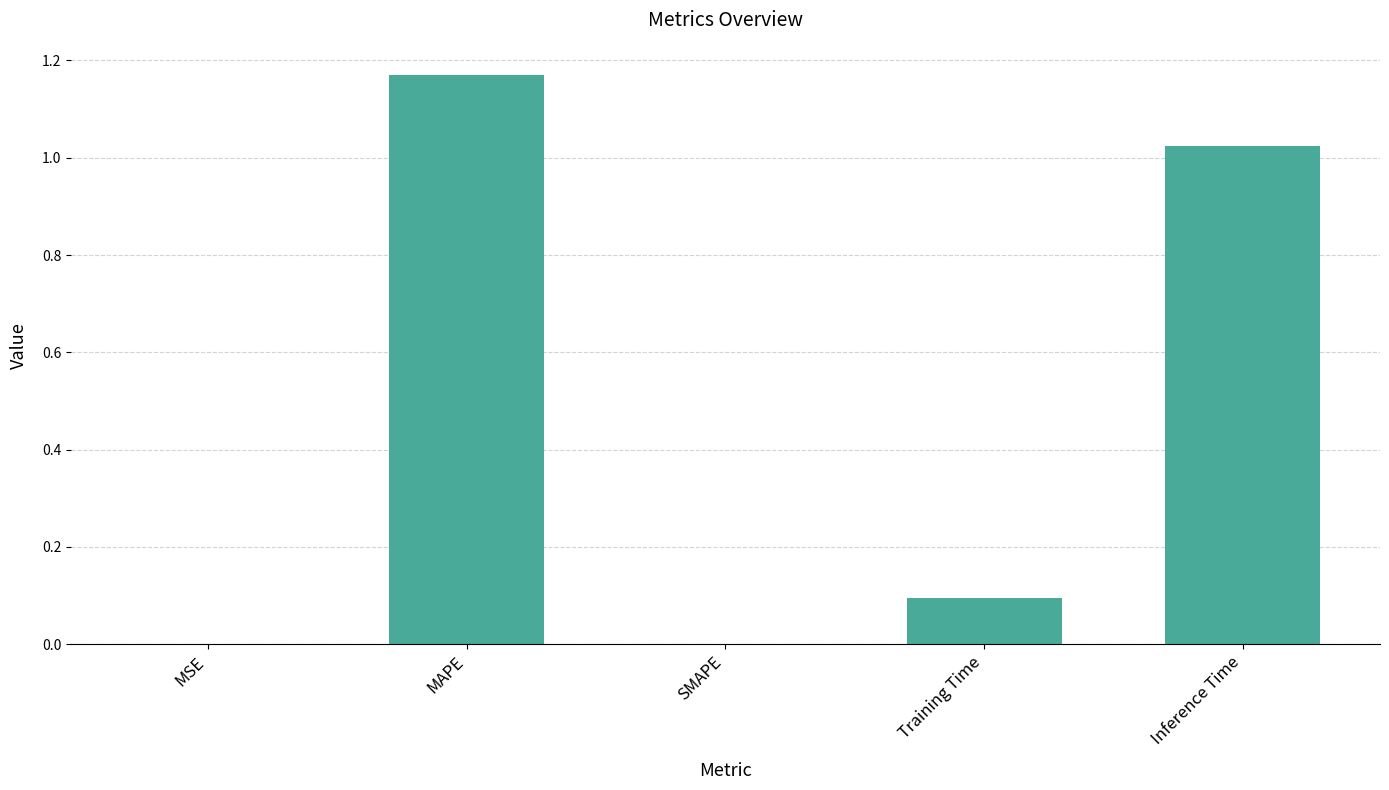

What is the sum of all values?

2.3